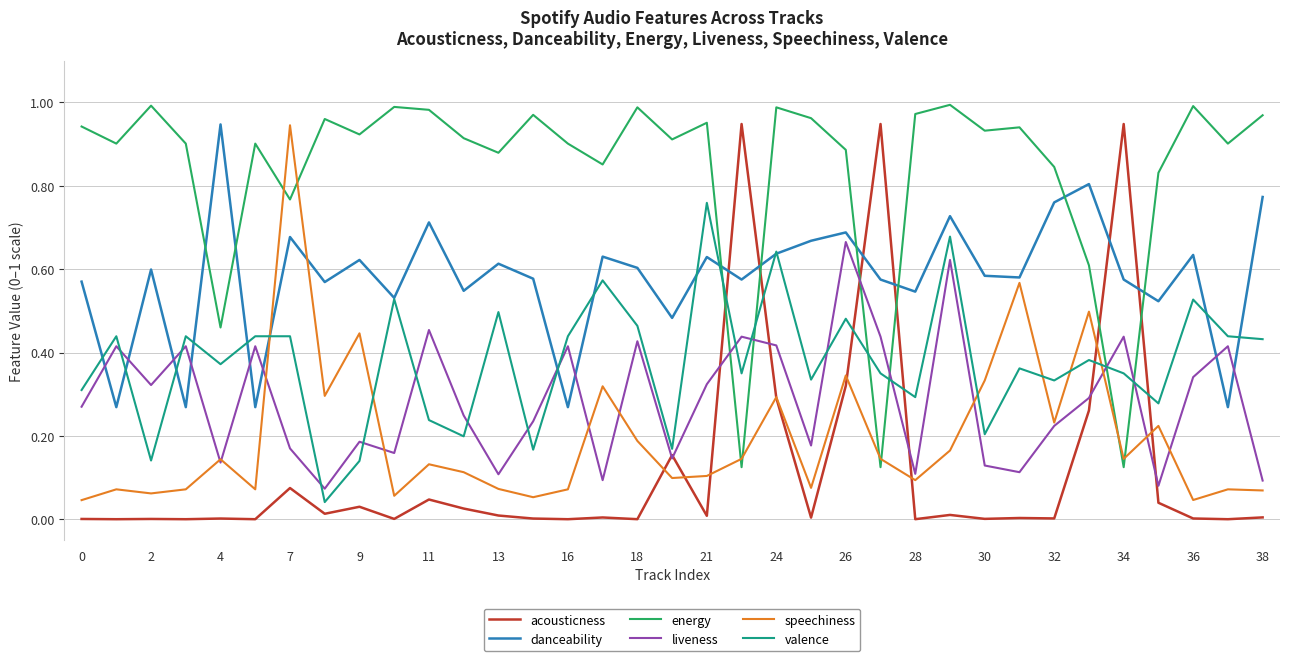

Which series has the widest spread of values?

acousticness